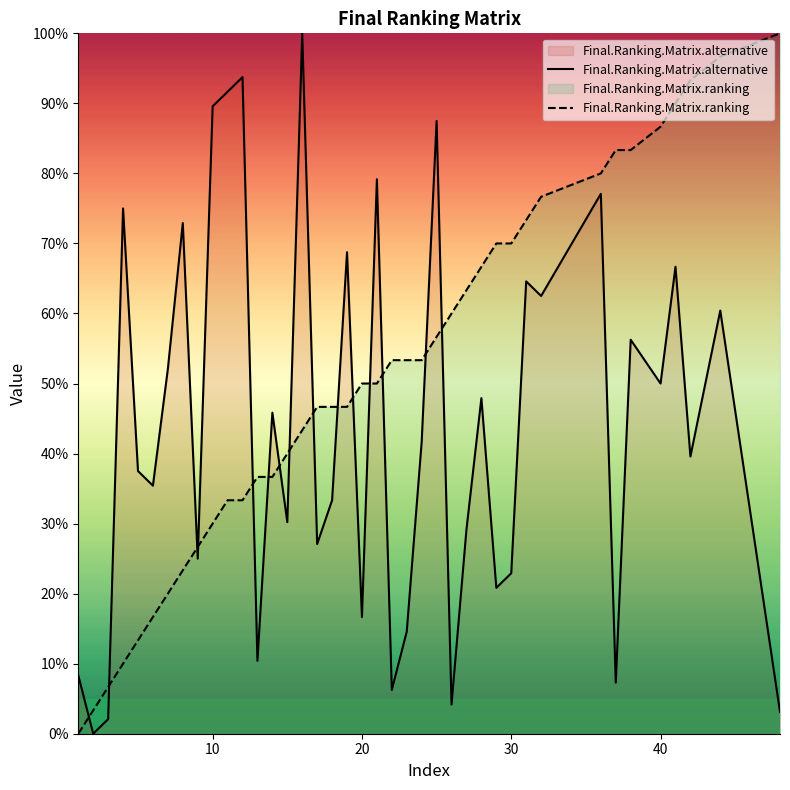

Does the chart have visible grid lines?

No